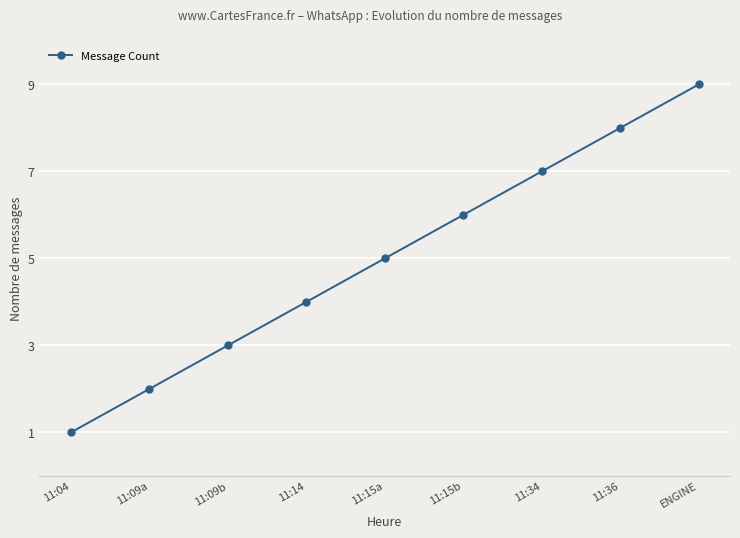

What value does the data have at 11:09b?

3